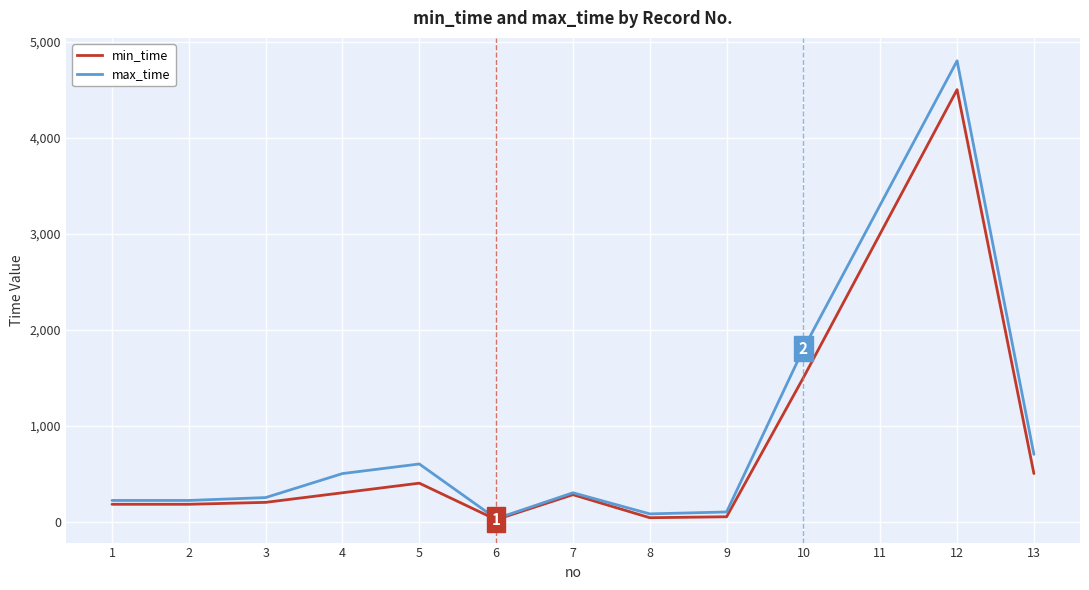

Which series changed the most between 4 and 8?

max_time